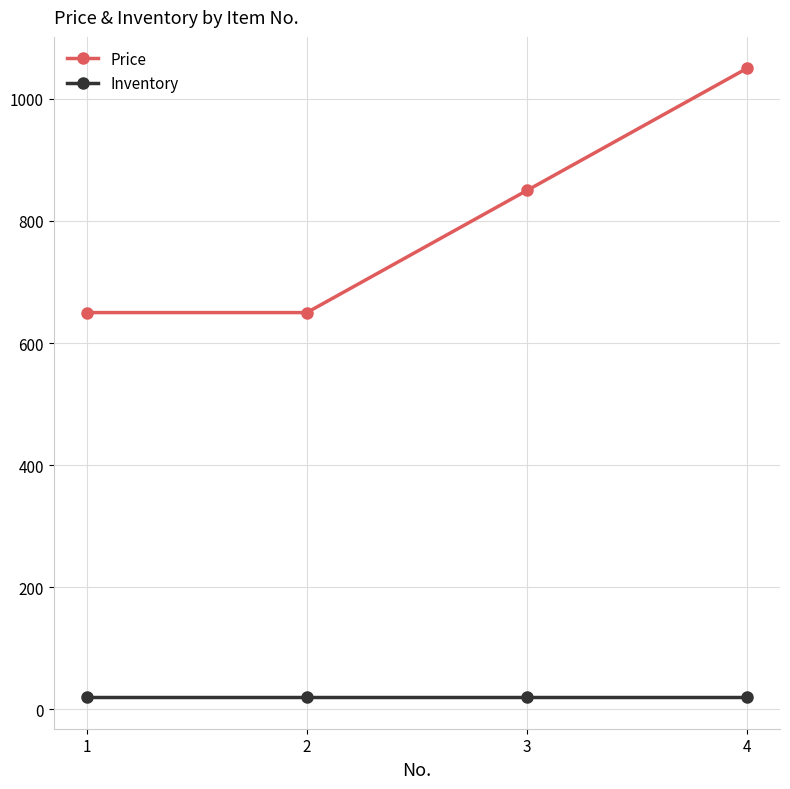

What is the maximum value shown in the chart?

1050